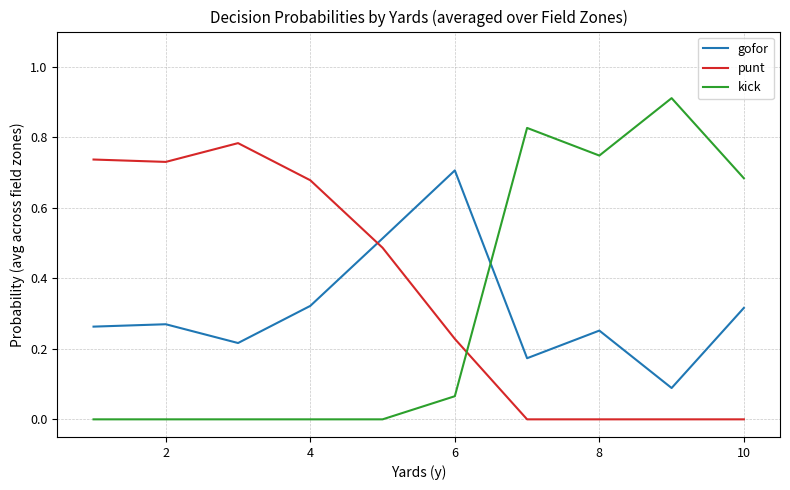

Which series has the widest spread of values?

kick